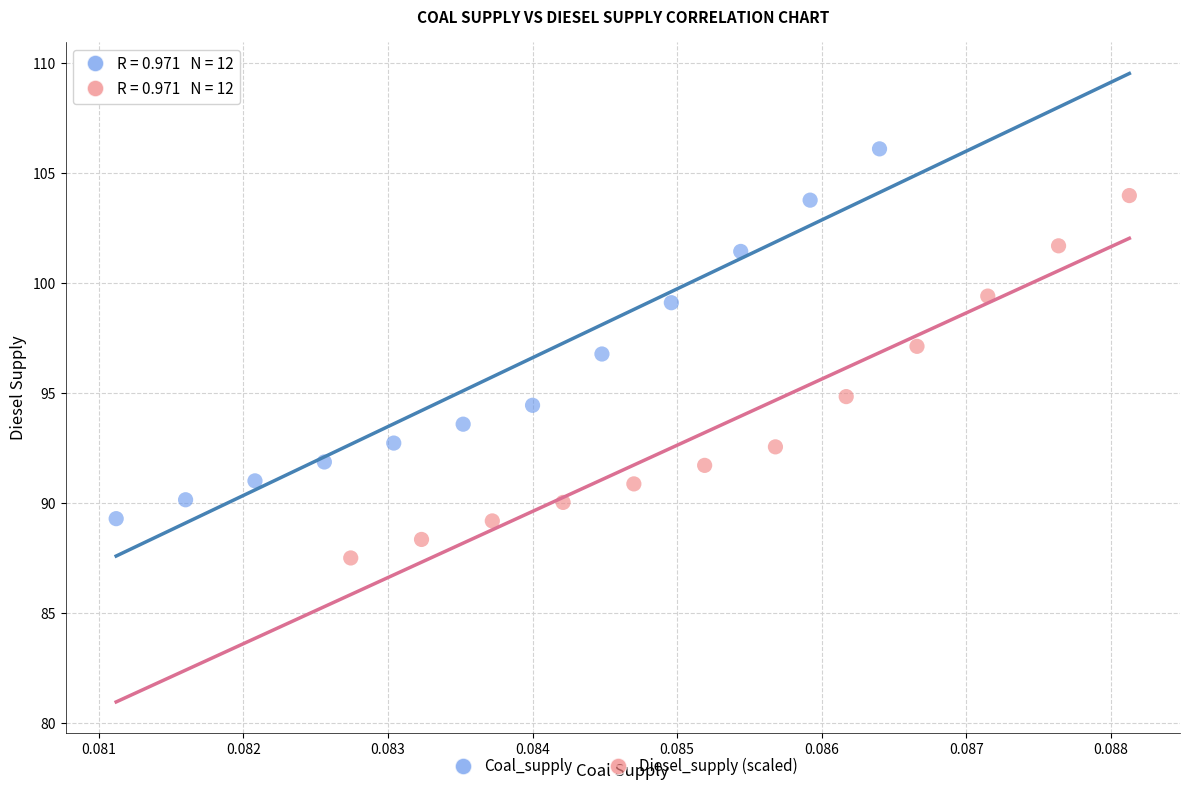

Which series reaches the maximum Y coordinate?

Coal_supply